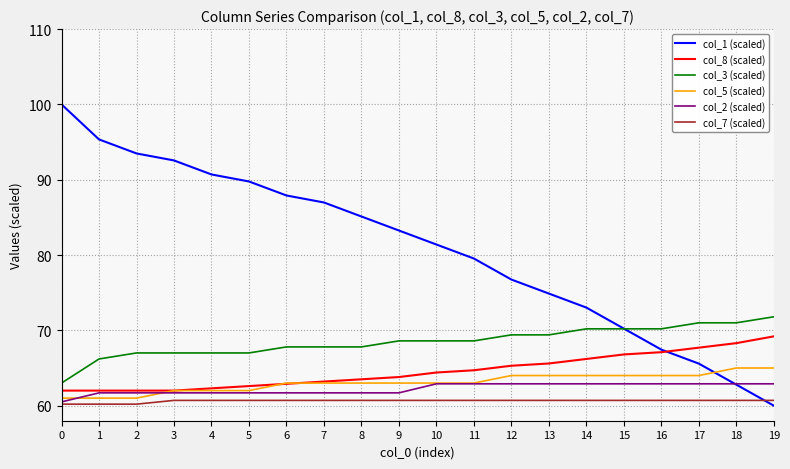

Is the value of col_8 (scaled) at 7 greater than the value of col_2 (scaled) at 1?

Yes